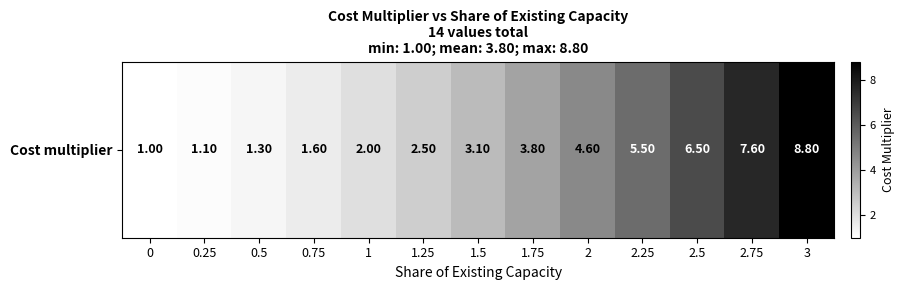

Reading left to right, what are all the values shown in this chart?

1.0	1.1	1.3	1.6	2.0	2.5	3.1	3.8	4.6	5.5	6.5	7.6	8.8